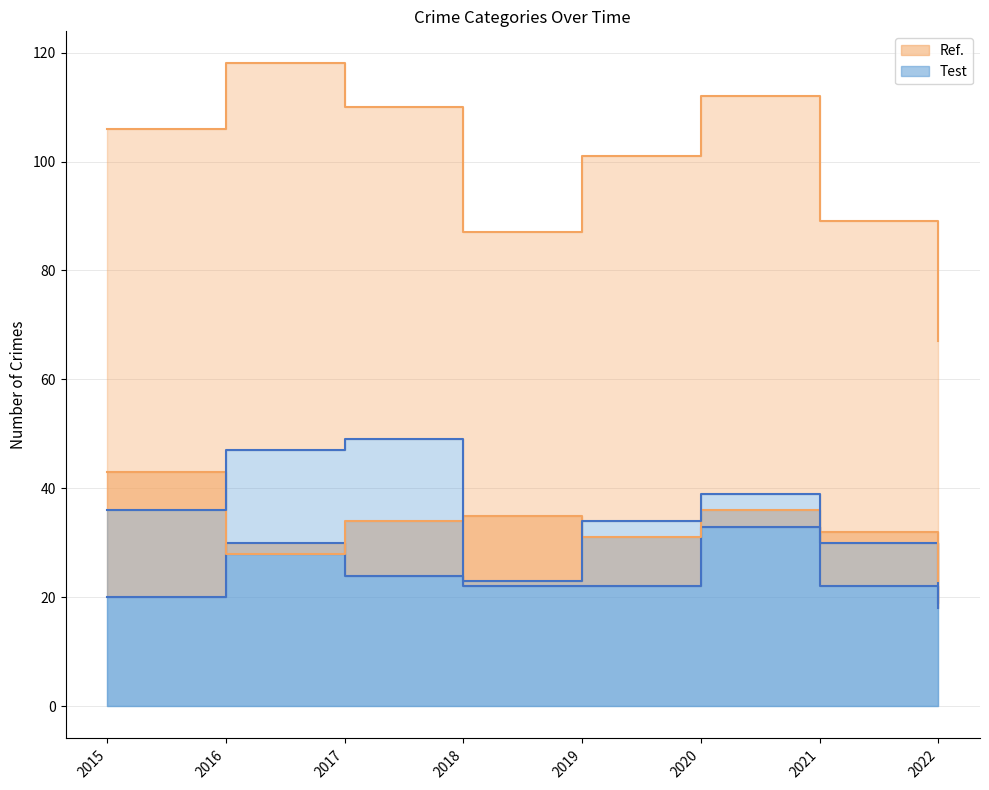

What are all the series names shown in the legend?

Ref., Test